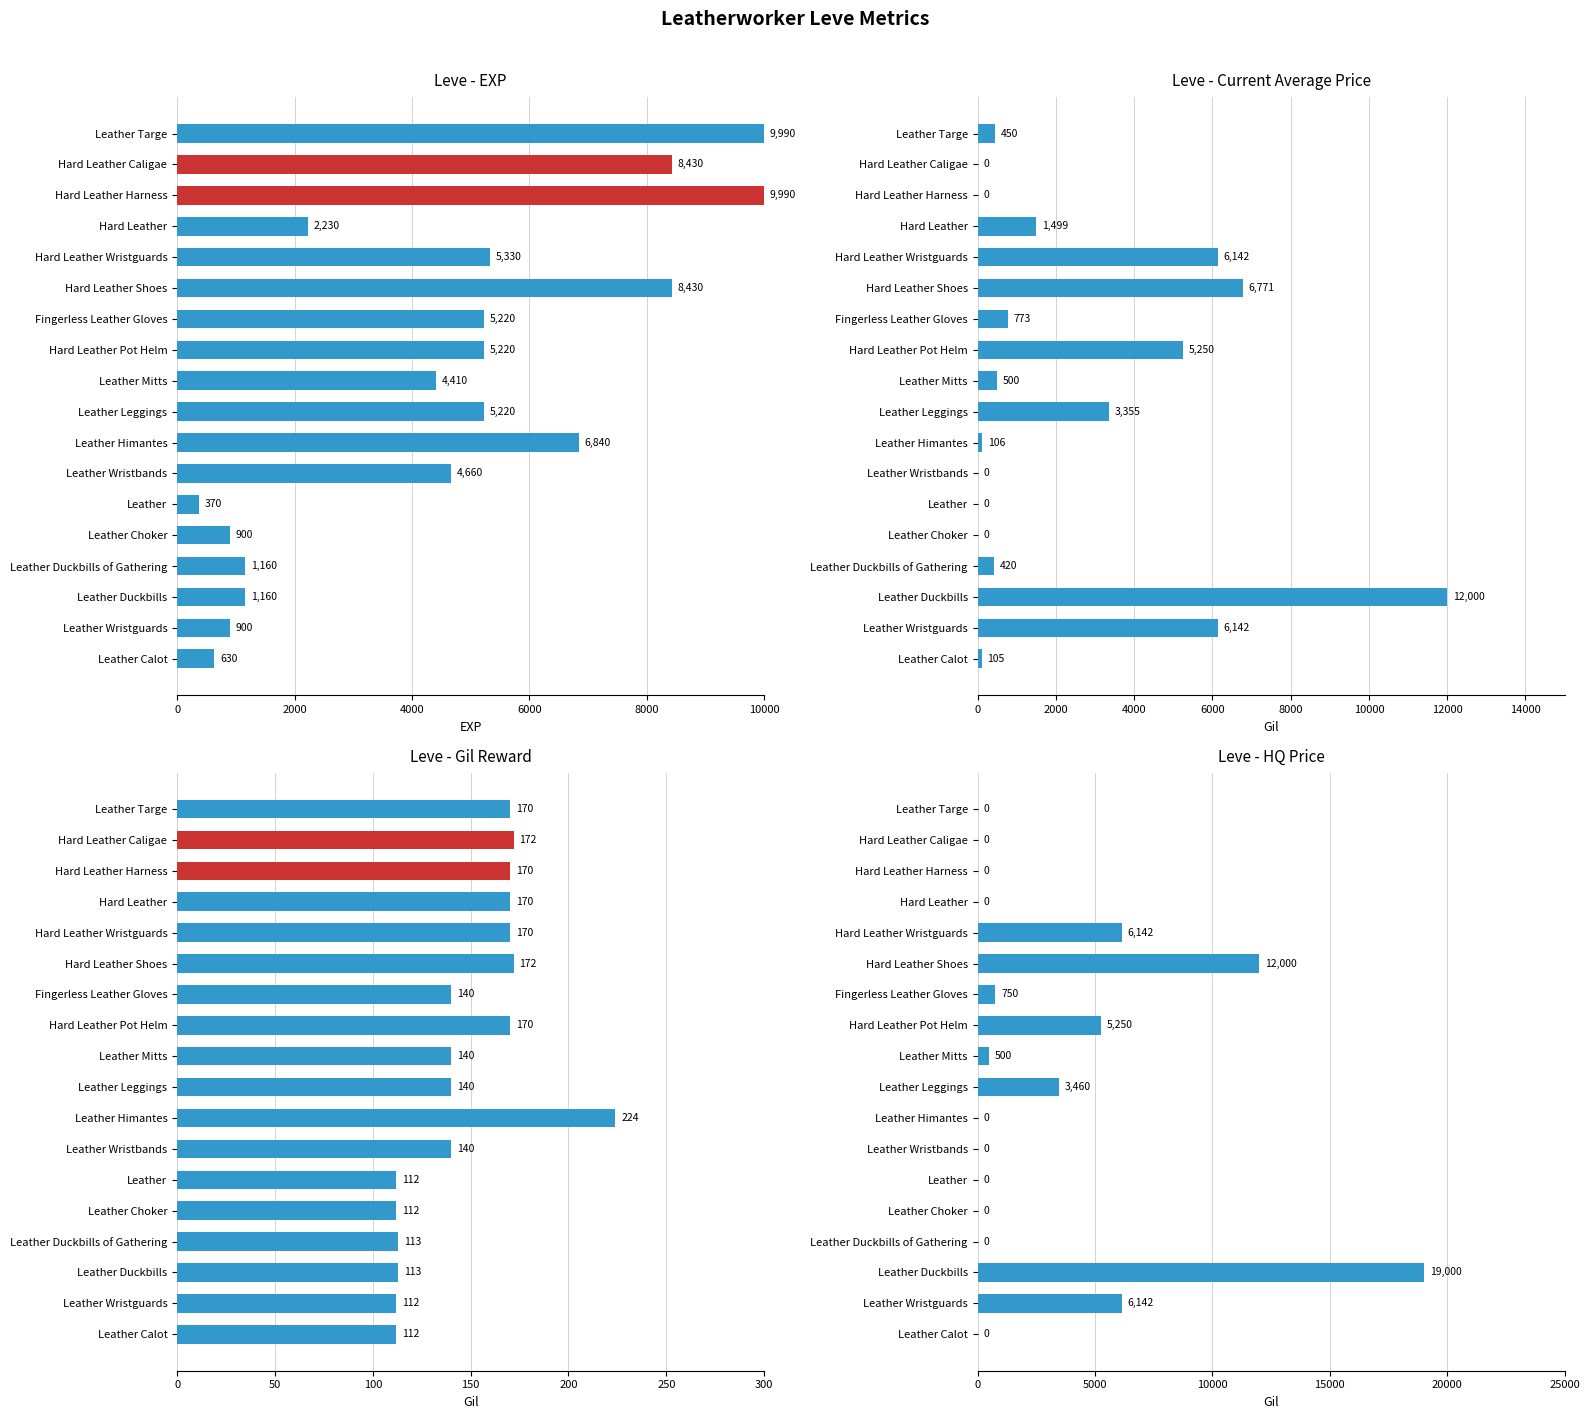

How many data points in Leve EXP are above 5220?

6